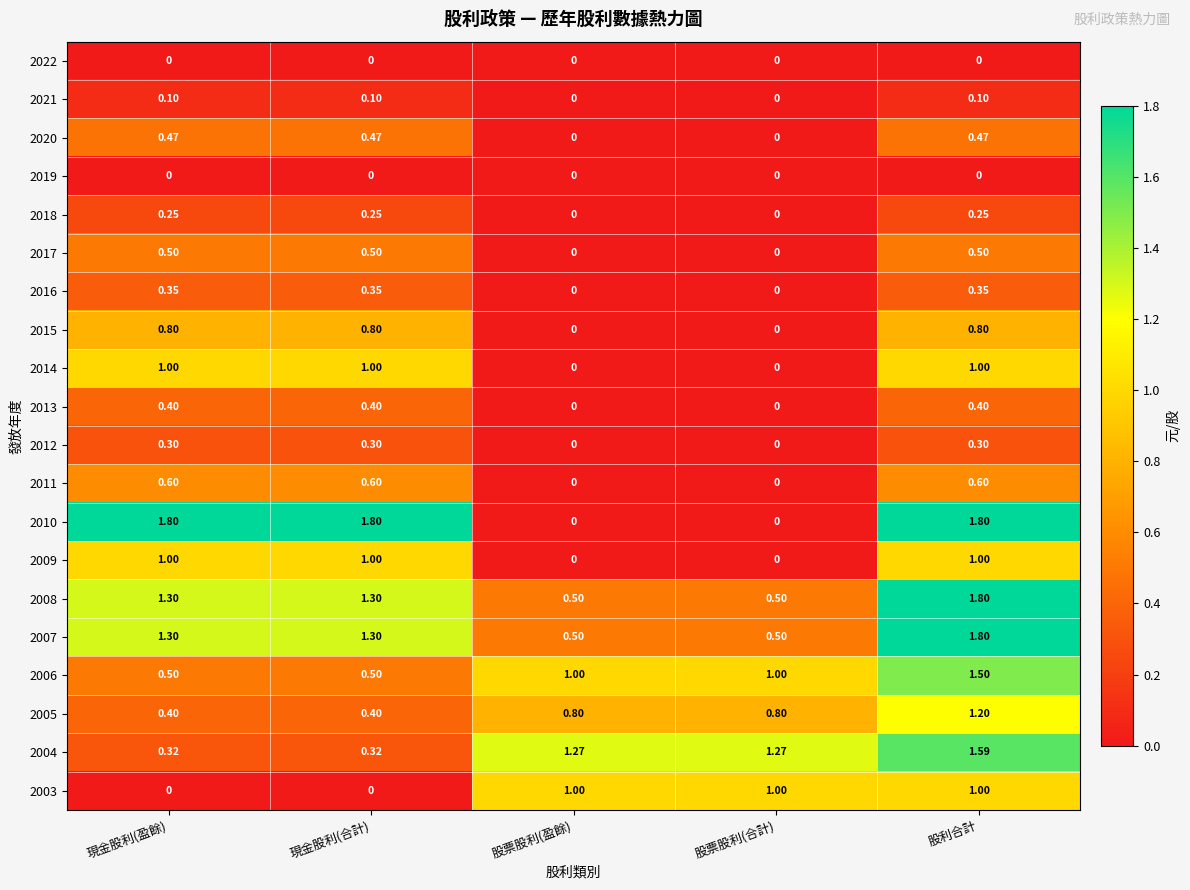

At which category is the sum across all series the highest?

股利合計